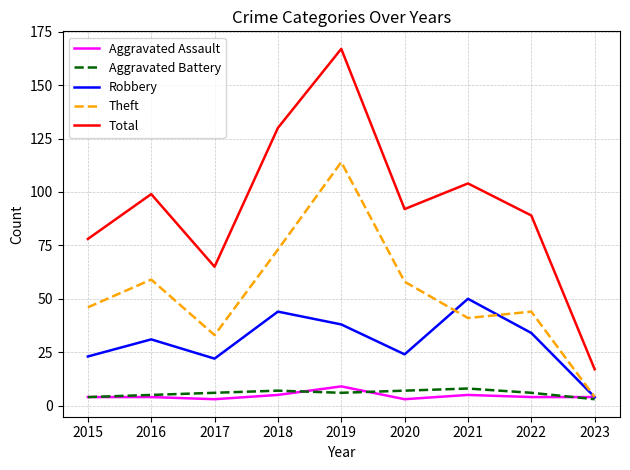

Which series has the largest range (max minus min)?

Total